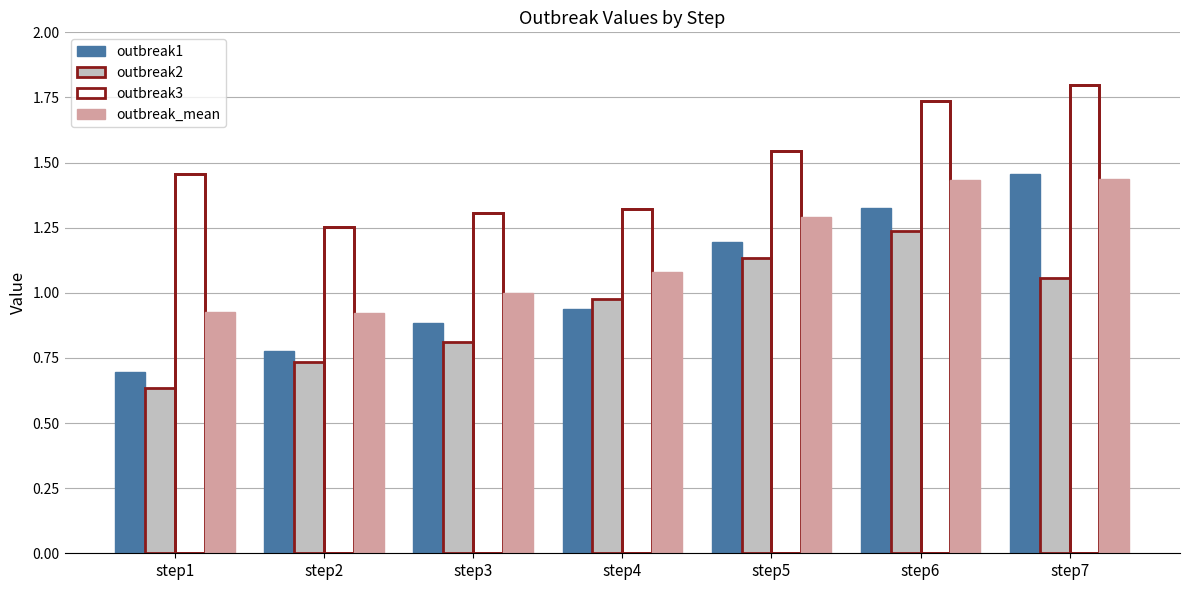

Which category has the highest value across all series?

step7